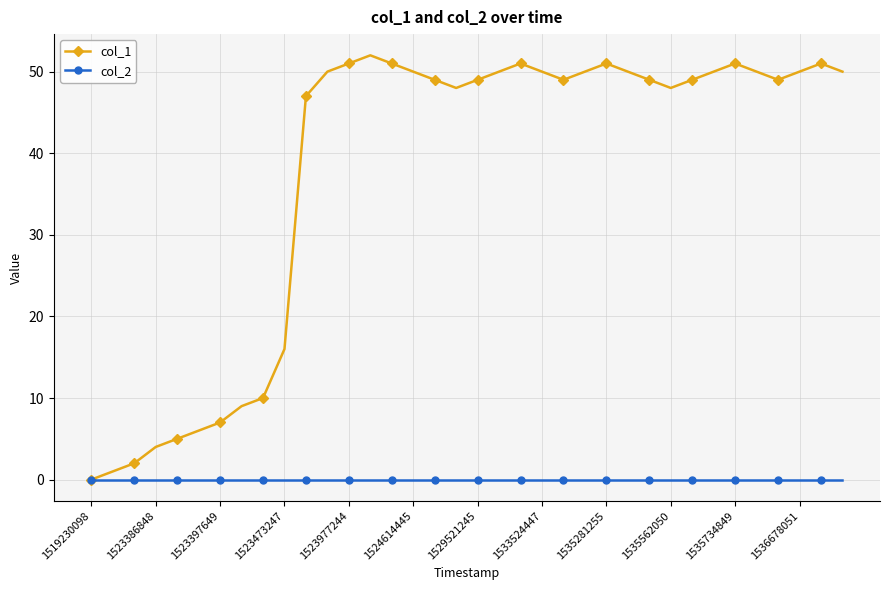

Rank the series by their average value, from highest to lowest.

col_1, col_2